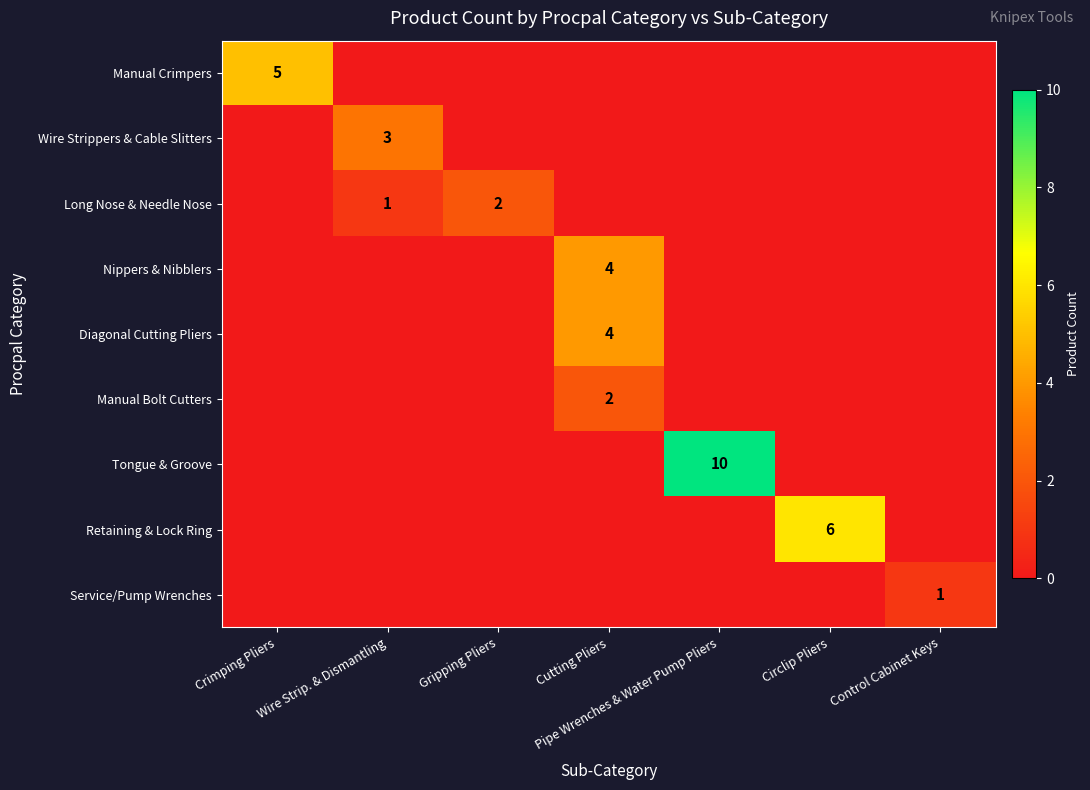

Is it true that Long Nose & Needle Nose equals 2 at Wire Strip. & Dismantling?

False